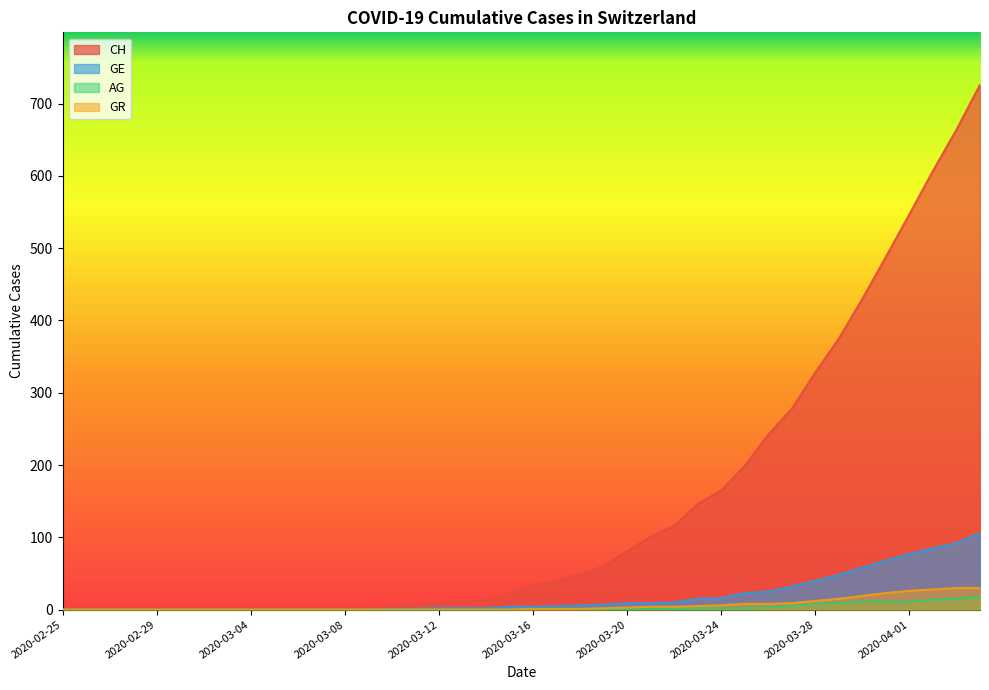

Rank the series at 2020-02-26 from highest to lowest value.

CH, GE, AG, GR